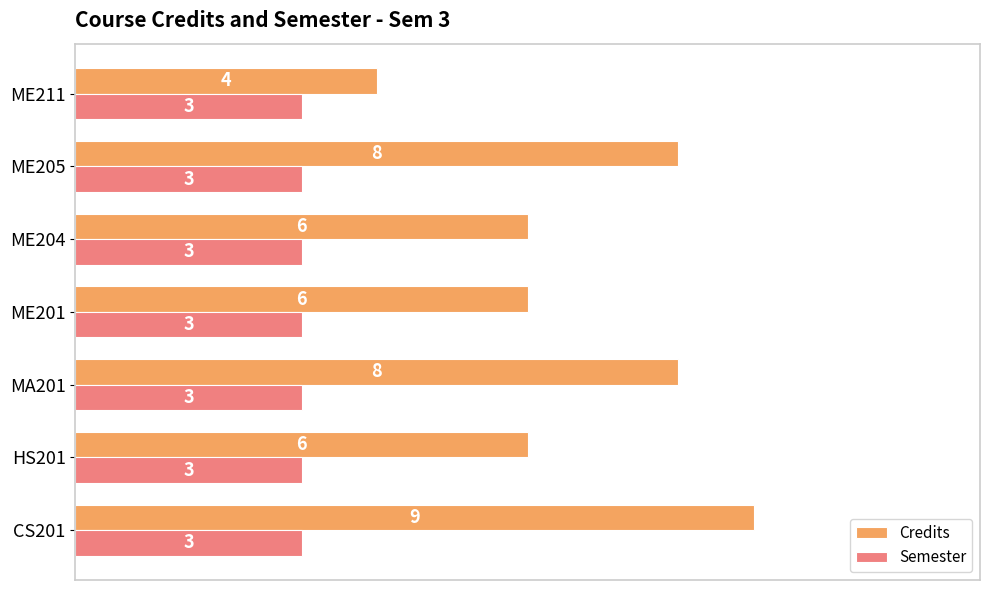

What is the highest value of the Semester series?

3